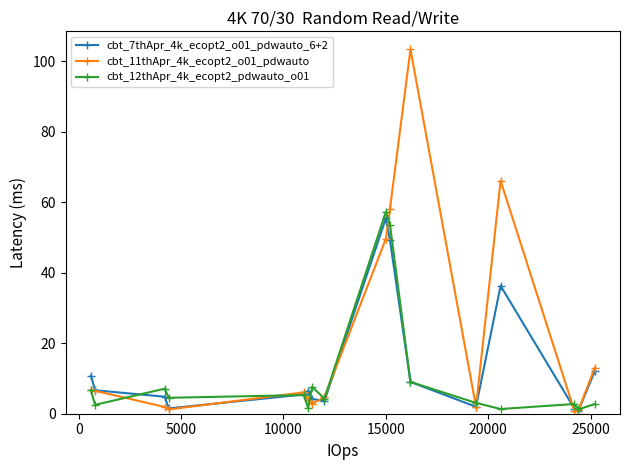

True or false: cbt_11thApr_4k_ecopt2_o01_pdwauto and cbt_12thApr_4k_ecopt2_pdwauto_o01 intersect in this chart.

True